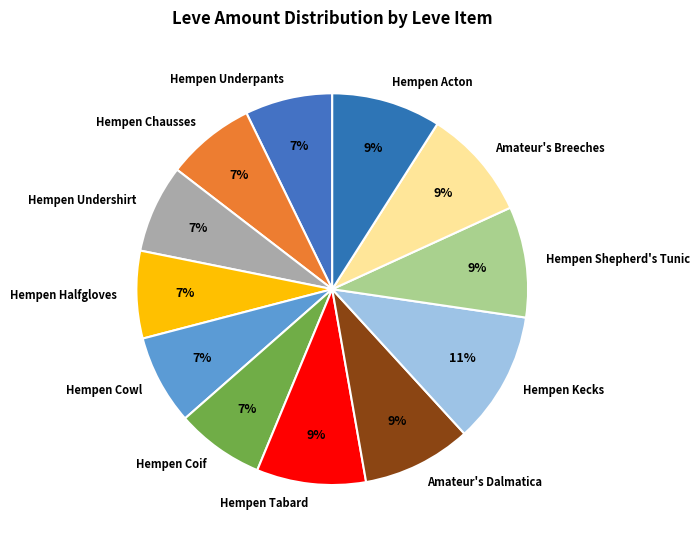

Combined, do Amateur's Breeches and Hempen Tabard account for over 50%?

No